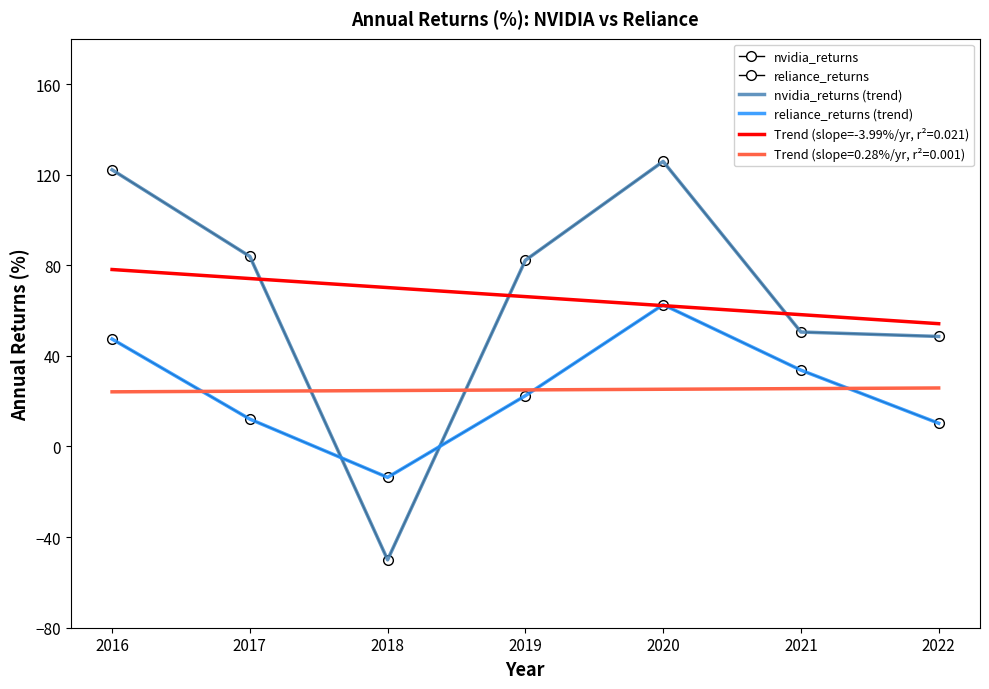

What is the average value of the nvidia_returns series?

66.2